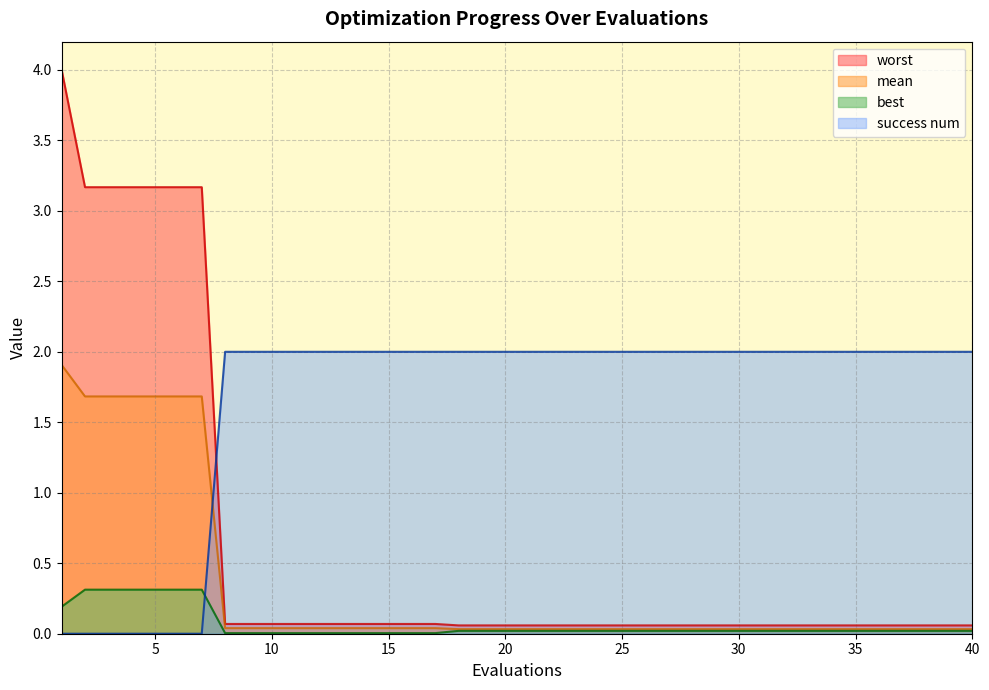

What is the average value of the mean series?

0.3